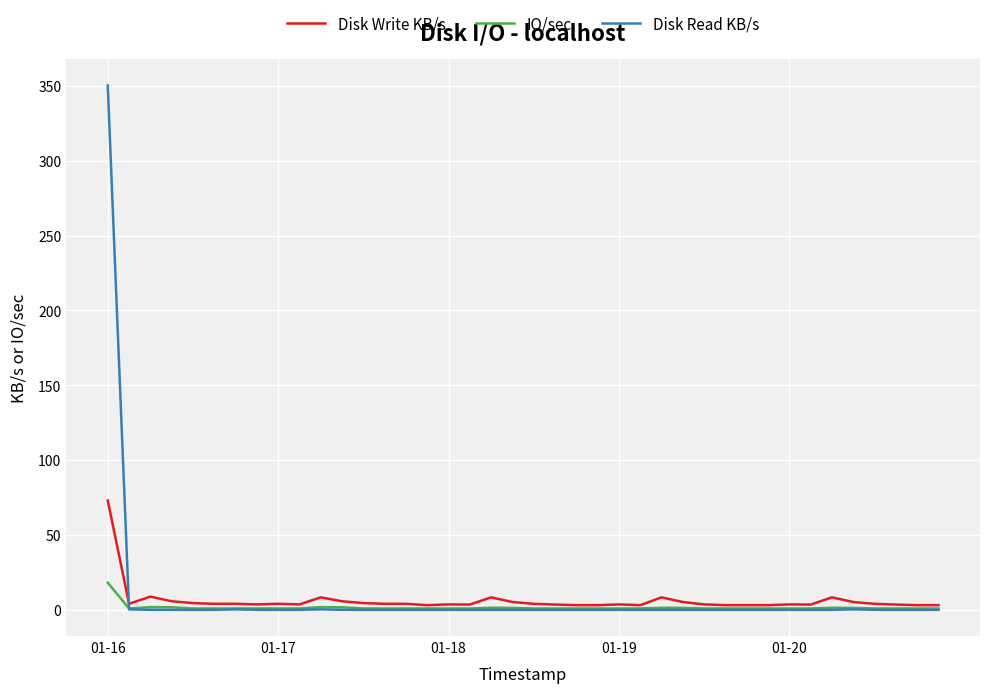

What is the label of the 13th point from the left?

12